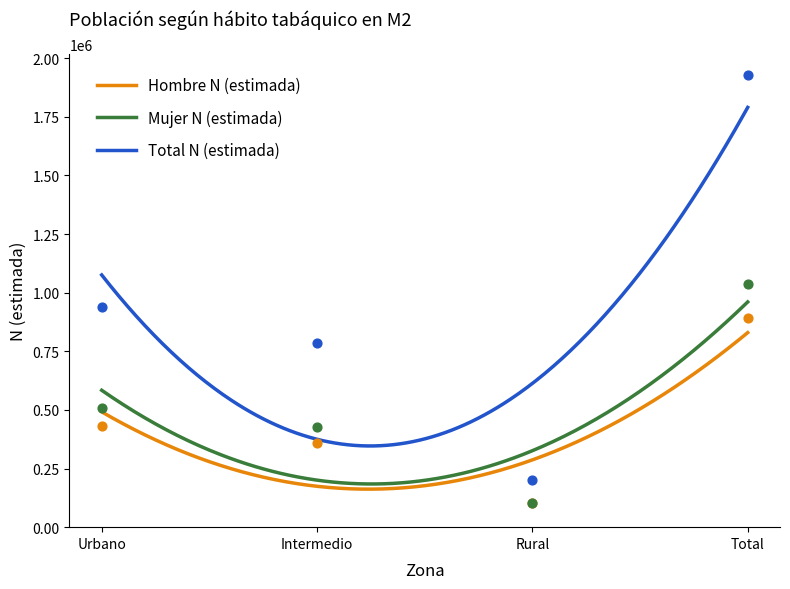

Is the value of Mujer N (estimada) at Intermedio greater than the value of Total N (estimada) at Rural?

Yes